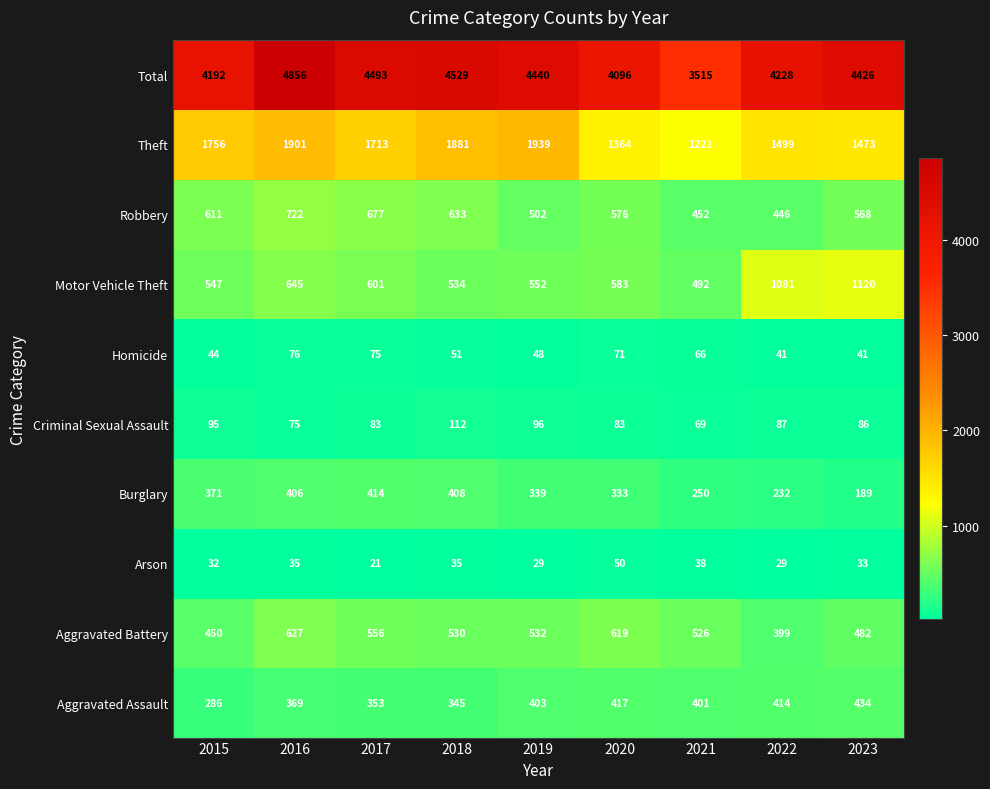

What is the sum of all Burglary values?

2942